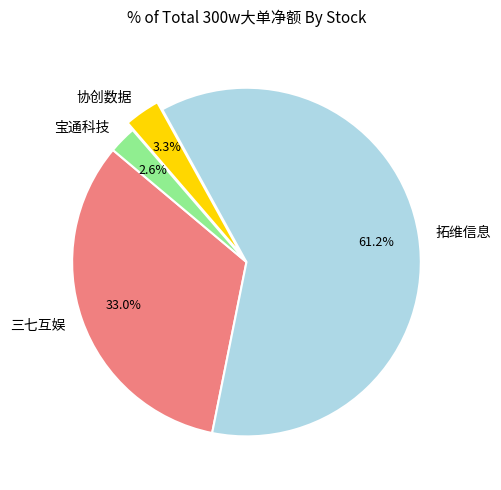

What portion of the pie excludes 宝通科技?

97.4%